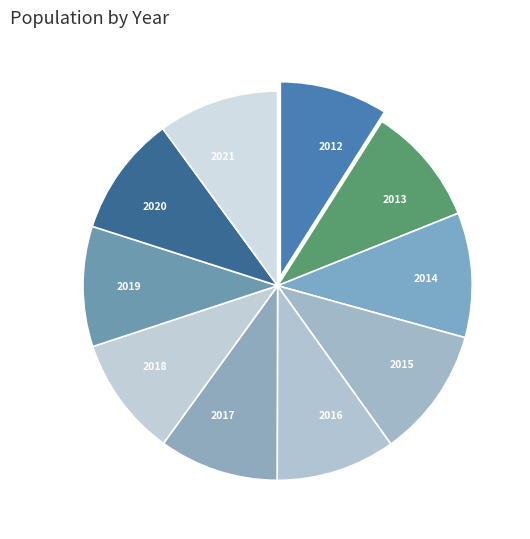

True or false: 2015 accounts for 11% of the total.

True